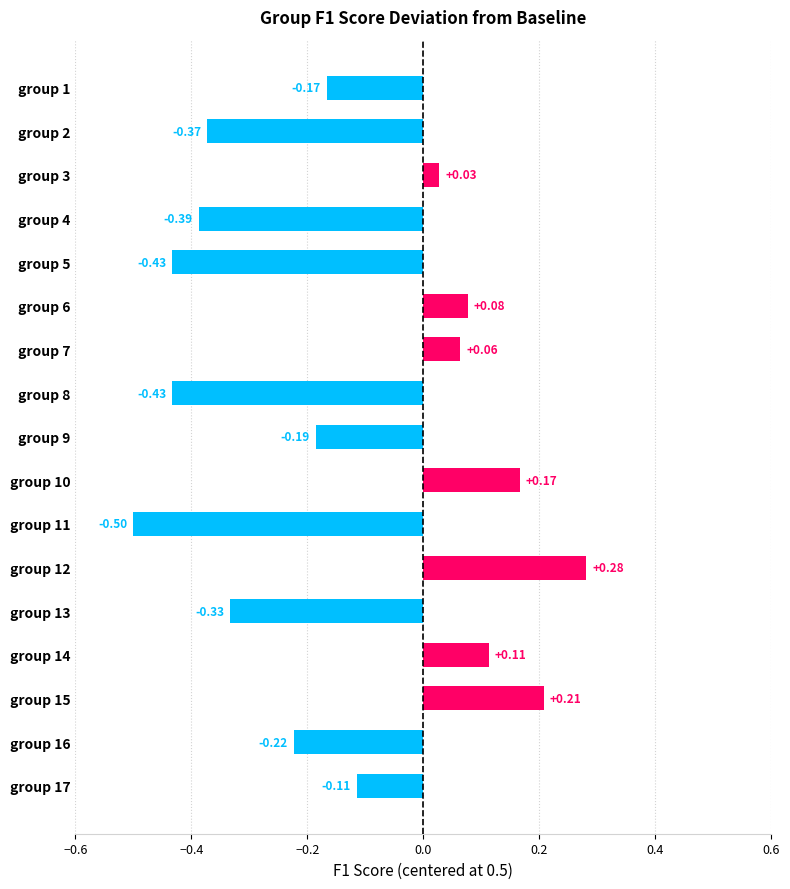

What is the difference between the maximum and minimum values?

0.8